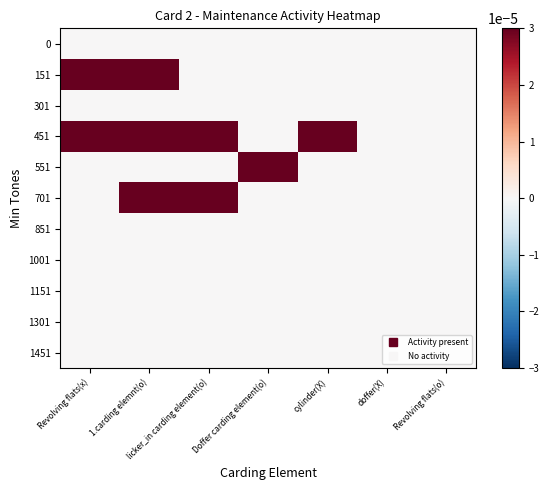

At which category is the sum across all series the highest?

1.carding elemnt(o)